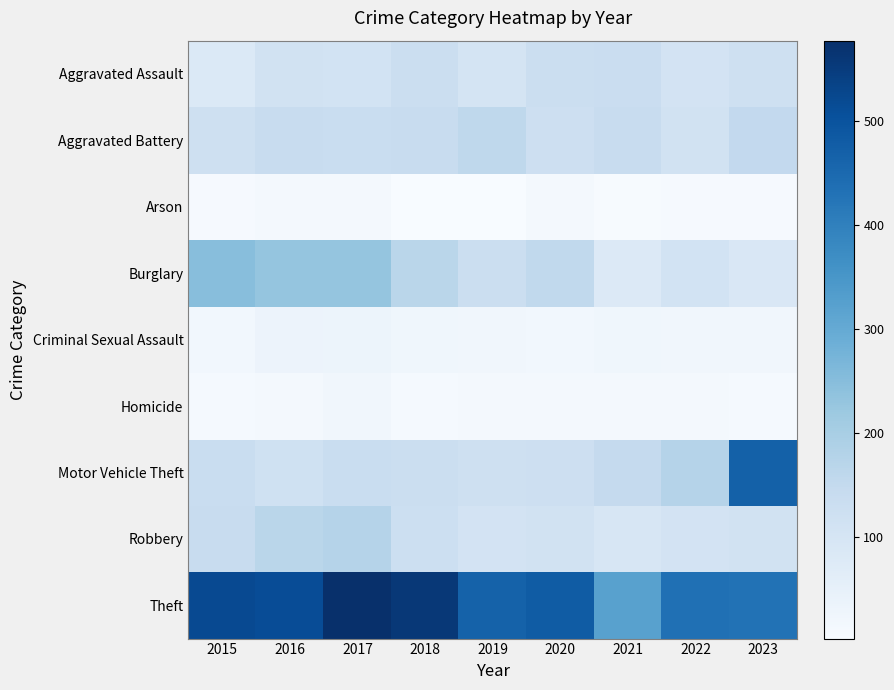

Which series changed the most between 2016 and 2023?

Motor Vehicle Theft